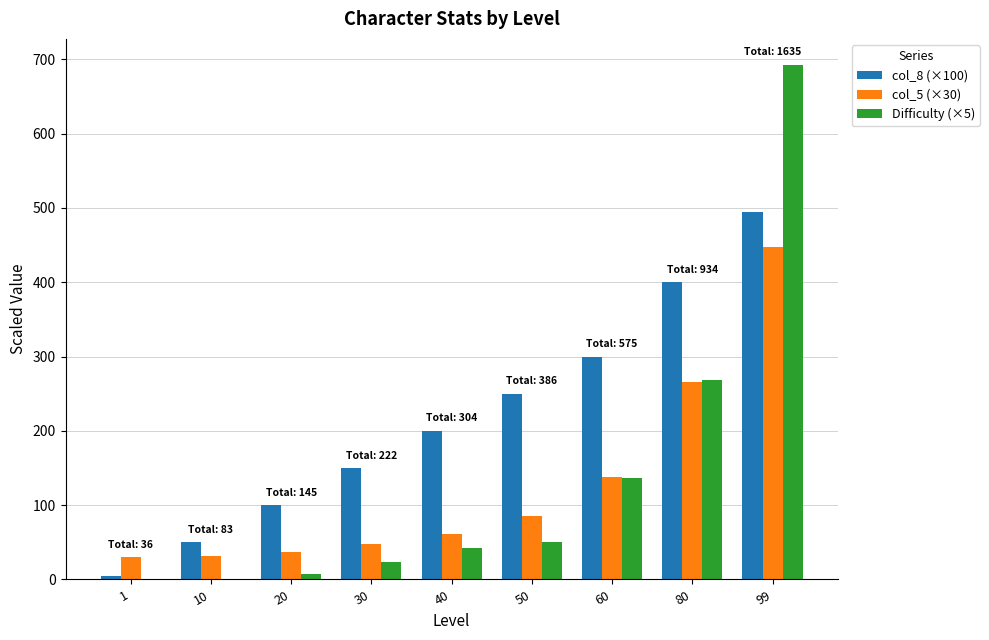

What is the spread (max minus min) of values at 10?

49.0